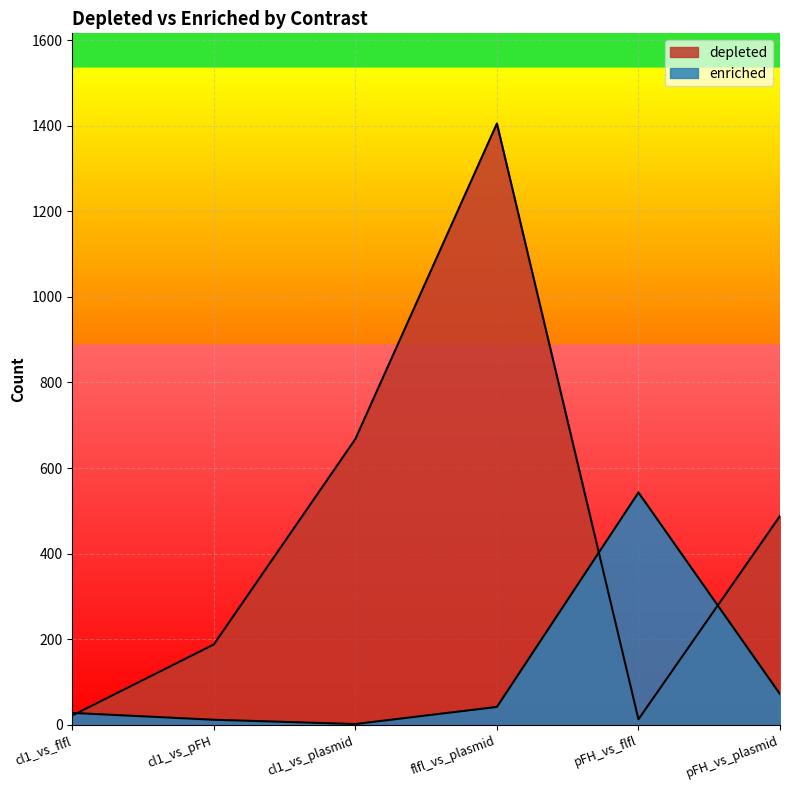

The depleted series shows 1099 at cl1_vs_plasmid. True or false?

False